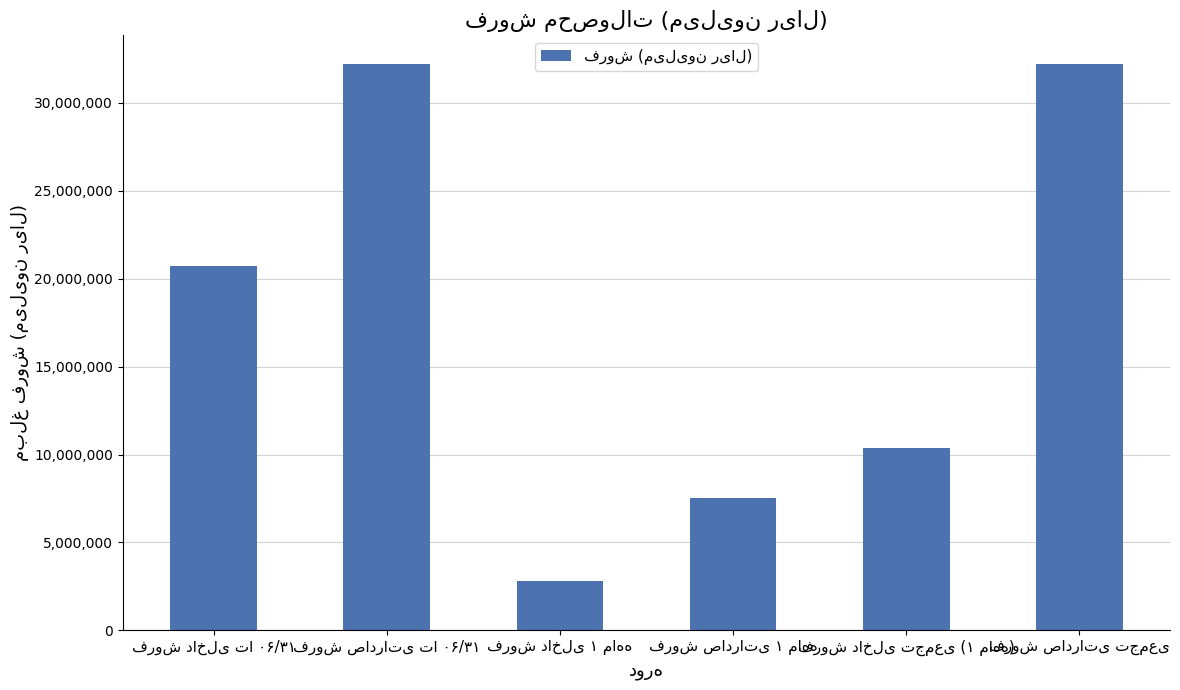

What is the value of the 3rd bar from the left?

2831897